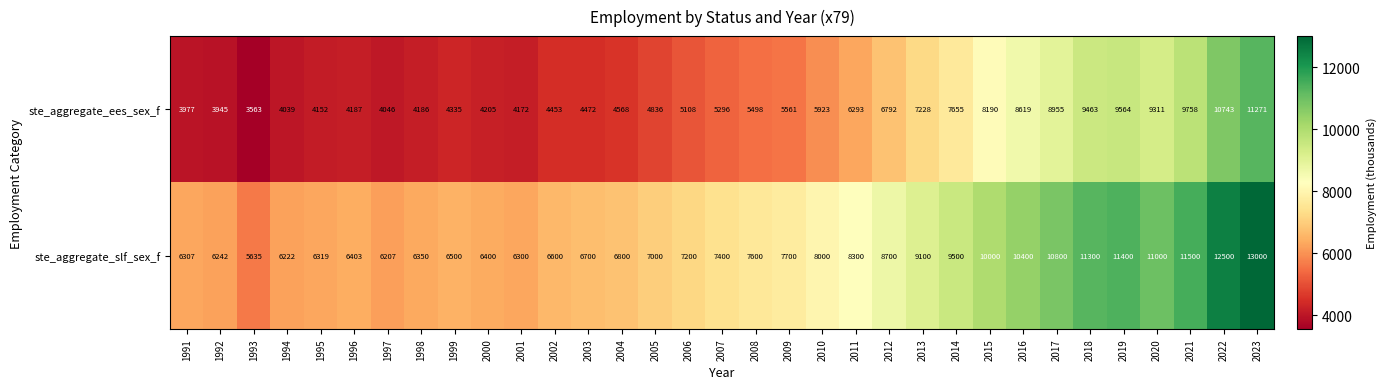

At which label does ste_aggregate_ees_sex_f reach its minimum?

1993